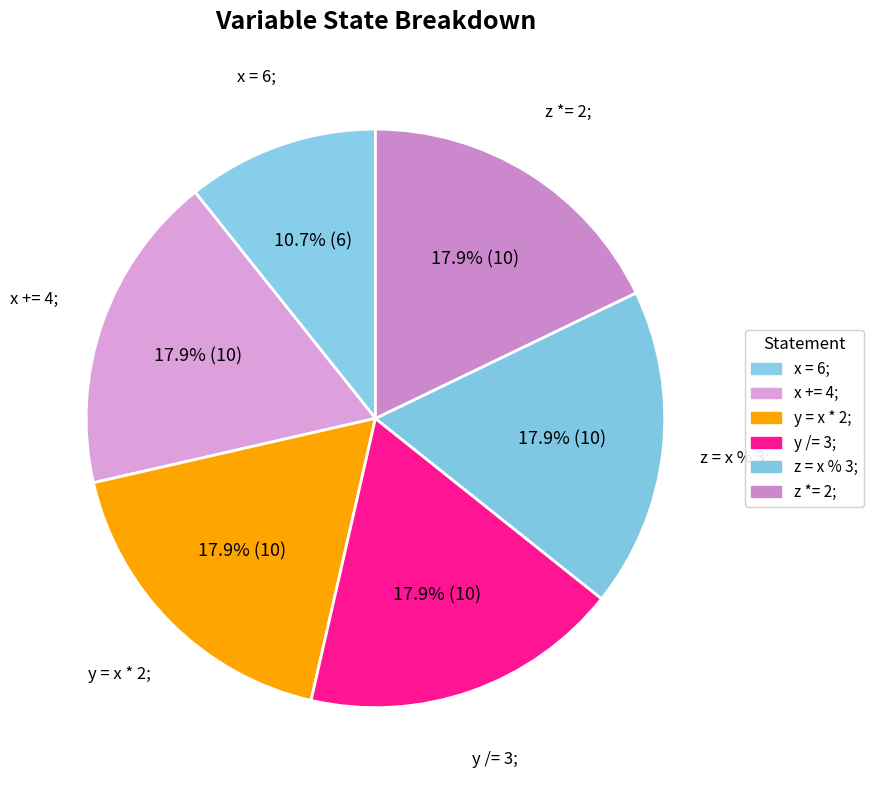

Does x = 6; account for over 50% of the chart?

No